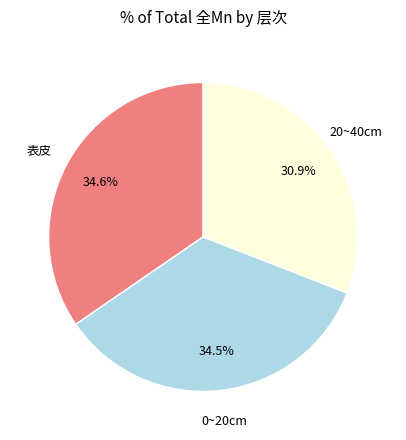

Does any single category account for the majority?

No